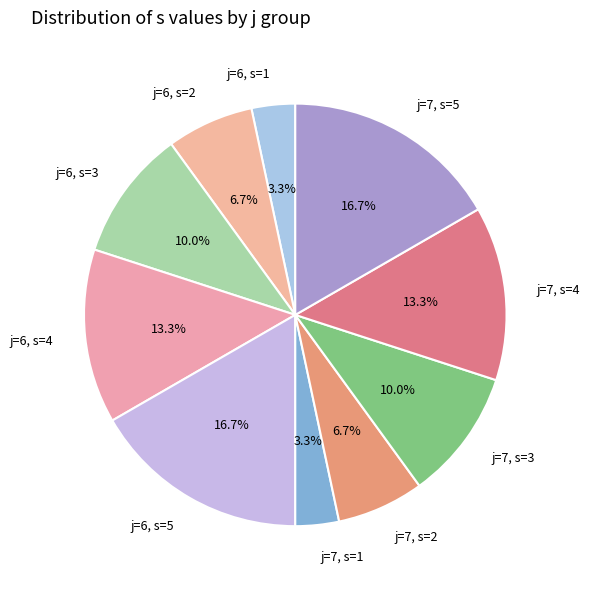

Does any single category account for the majority?

No